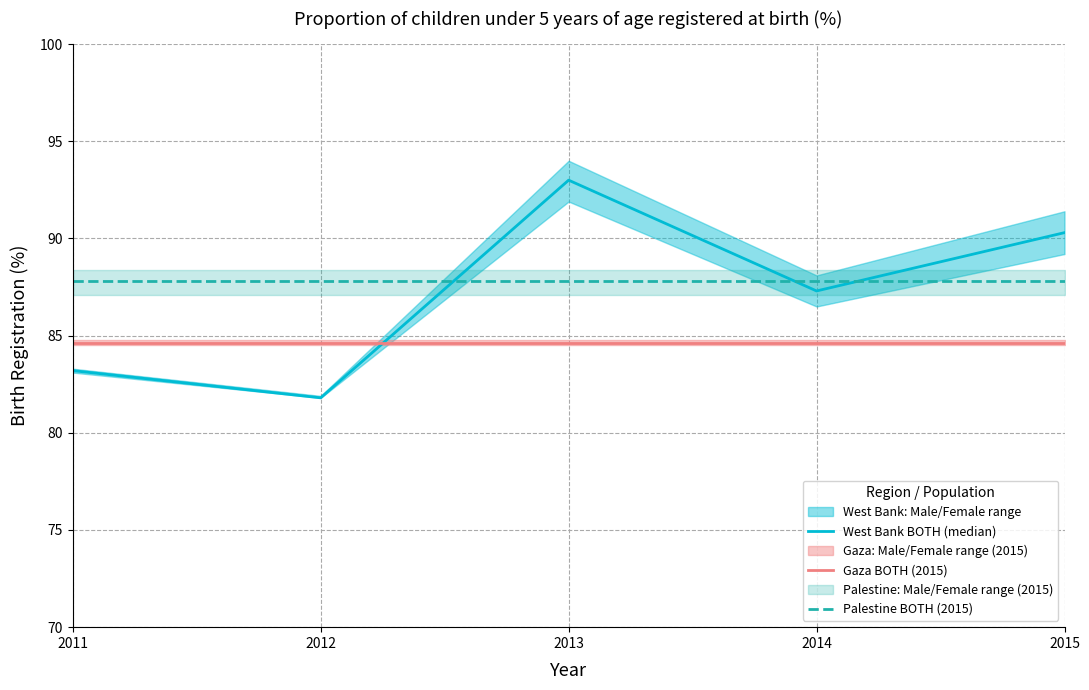

Which label corresponds to the smallest value in the chart?

2012